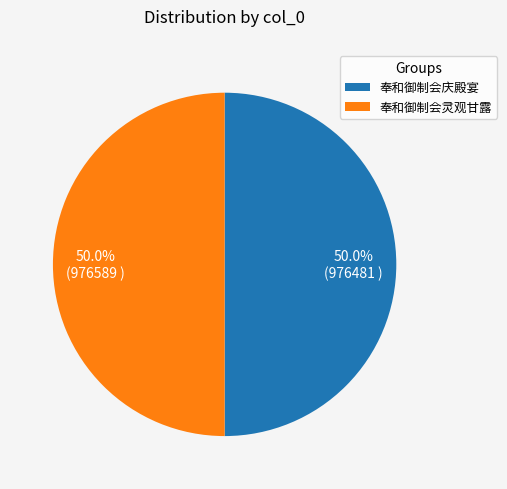

What percentage do 奉和御制会庆殿宴 and 奉和御制会灵观甘露 together represent?

100.0%